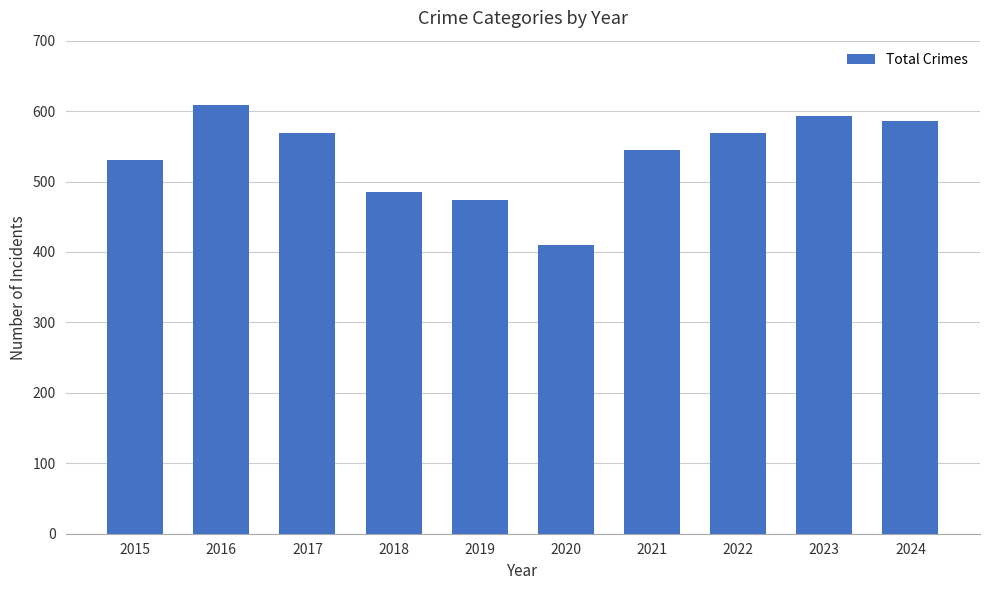

Does the chart contain stacked bars?

No